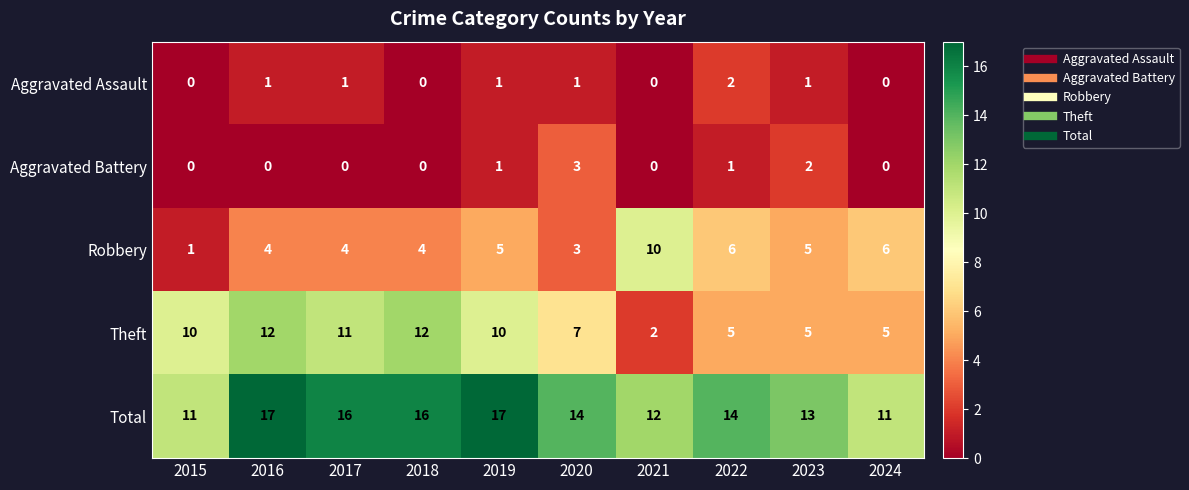

Which series has the largest total across all categories?

Total